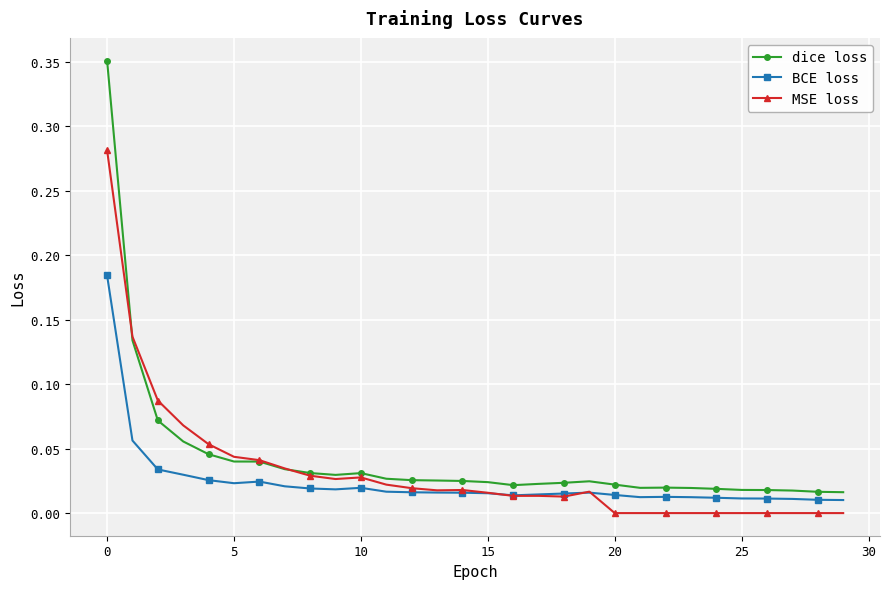

True or false: dice loss and MSE loss cross at least once.

True